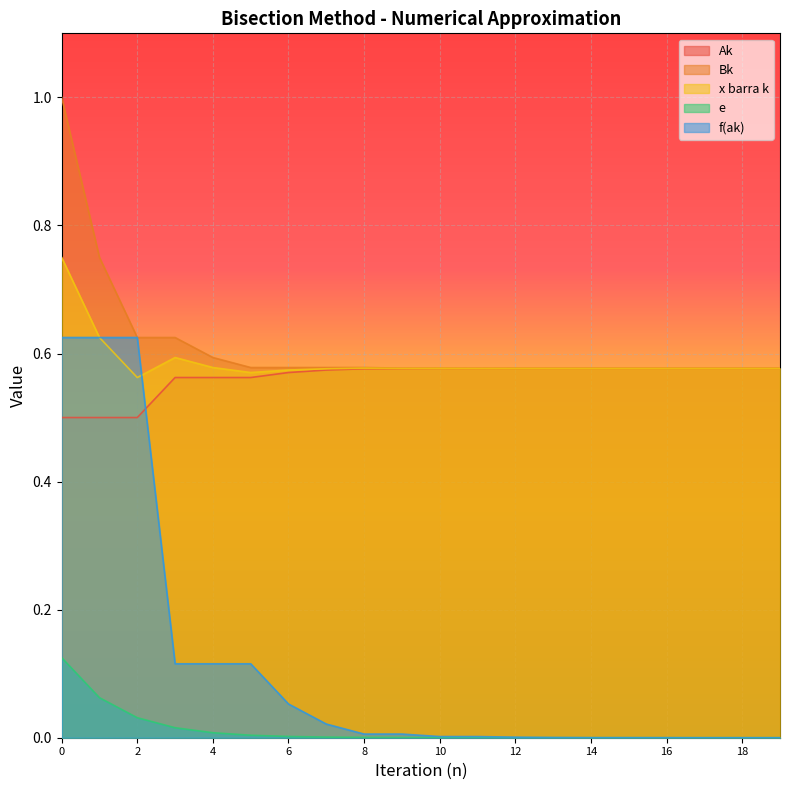

Which series has the widest spread of values?

f(ak)